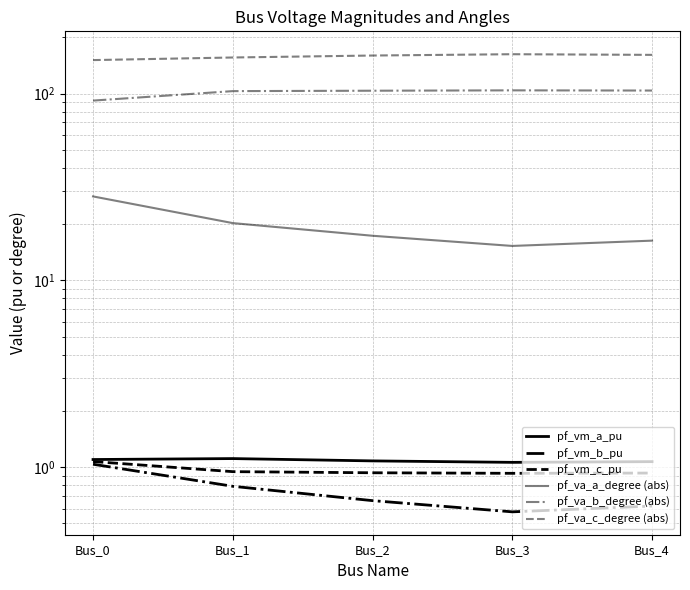

Which has a higher value, Bus_0 or Bus_4?

Bus_0